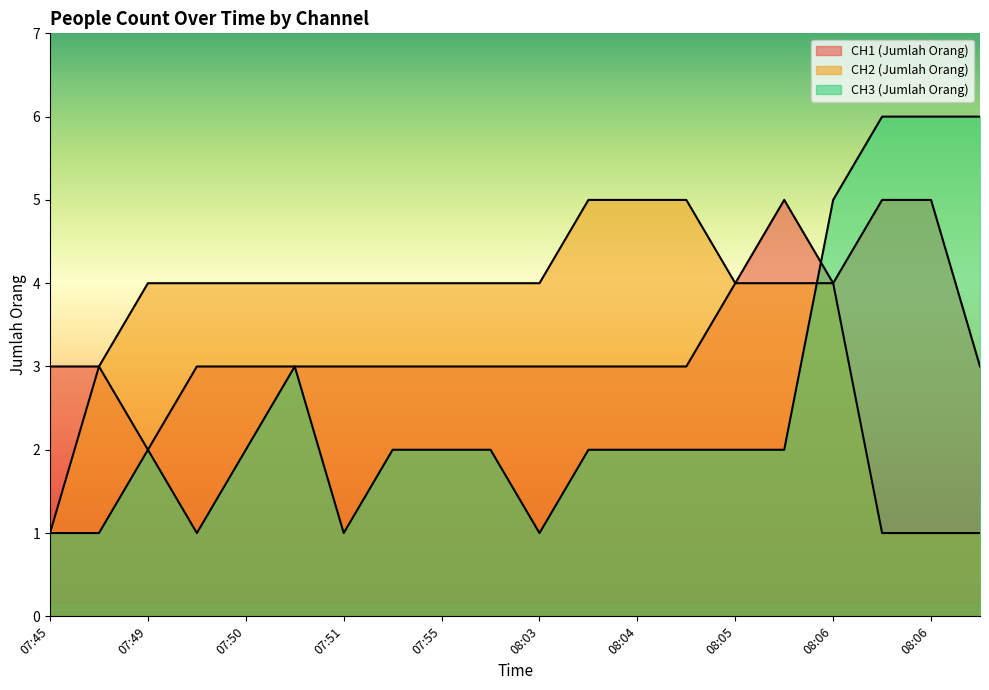

Rank the categories by CH1 (Jumlah Orang) value from highest to lowest.

08:05, 08:06, 08:06, 08:05, 08:06, 07:45, 07:49, 07:50, 07:50, 07:51, 07:51, 07:51, 07:55, 08:00, 08:03, 08:04, 08:04, 08:04, 08:06, 07:49